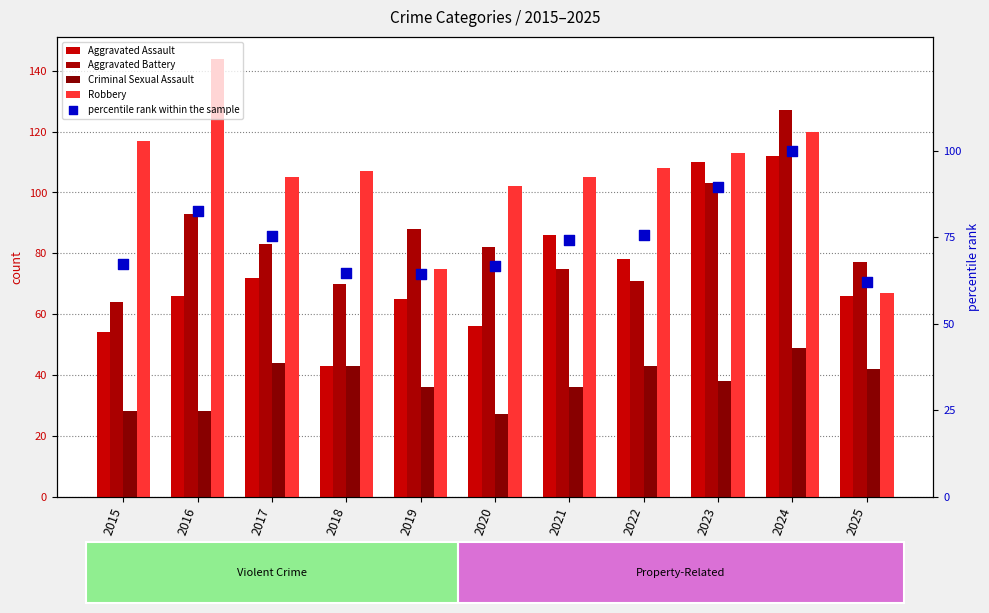

What are all the series names shown in the legend?

Aggravated Assault, Aggravated Battery, Criminal Sexual Assault, Robbery, percentile rank within the sample